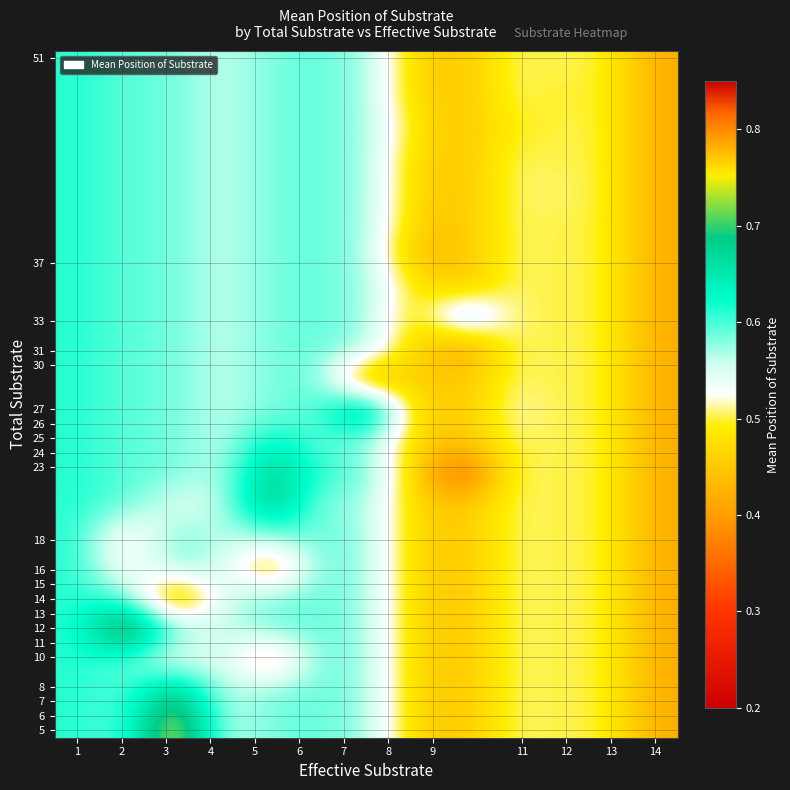

Which category has the lowest value across all series?

9